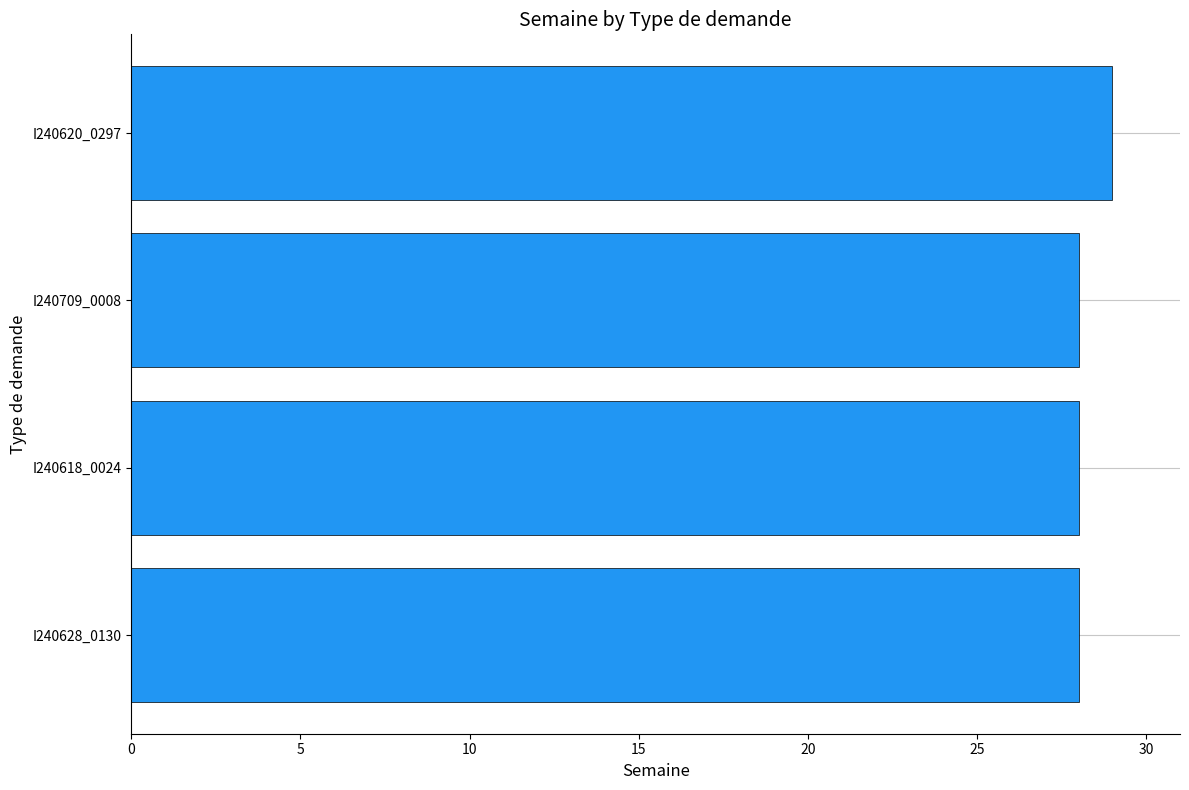

True or false: the data shows 12 at I240628_0130.

False